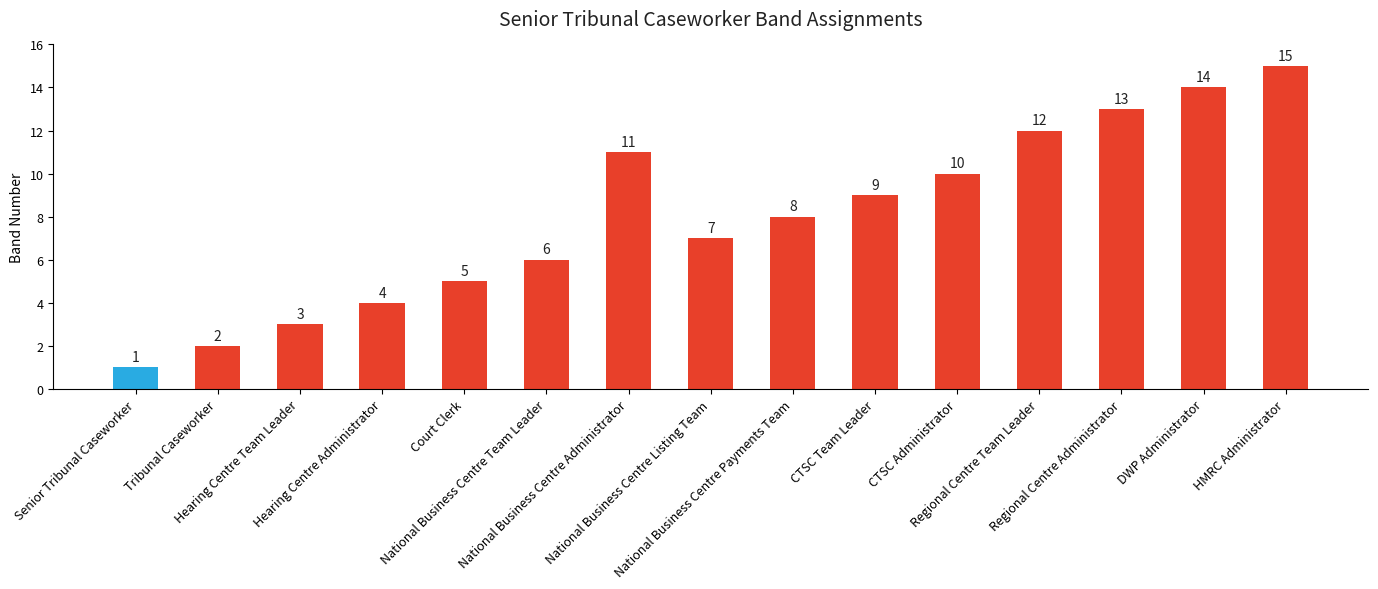

What is the difference between the second highest and second lowest values?

12